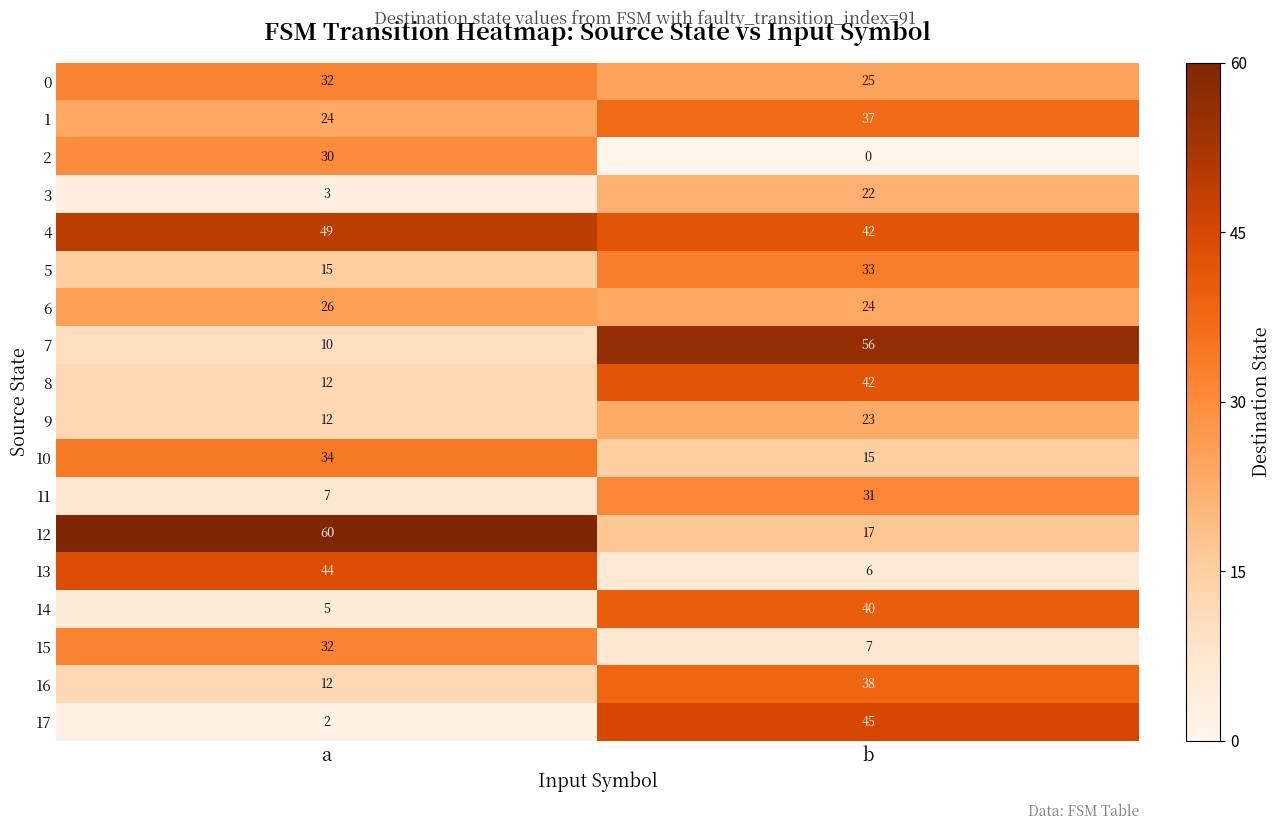

What is the minimum value for 9?

12